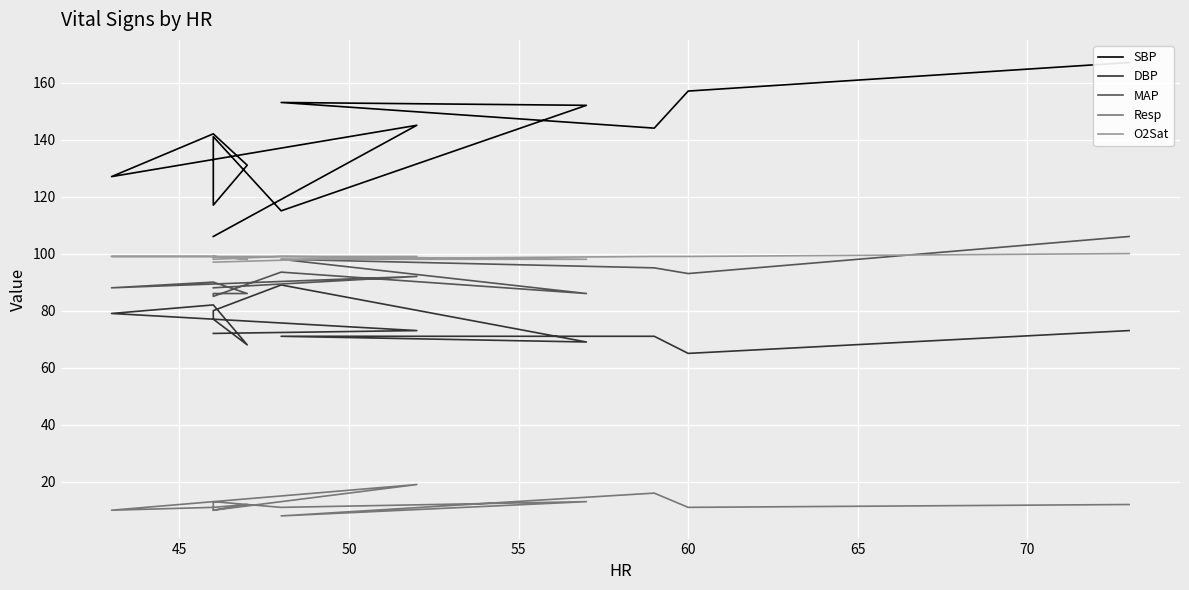

At how many categories does at least one series exceed 120?

10